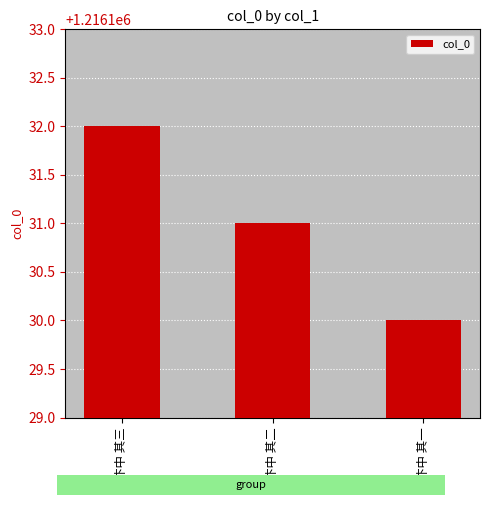

Approximately how many times larger is the value at 汴中 其二 compared to 汴中 其一?

1.0